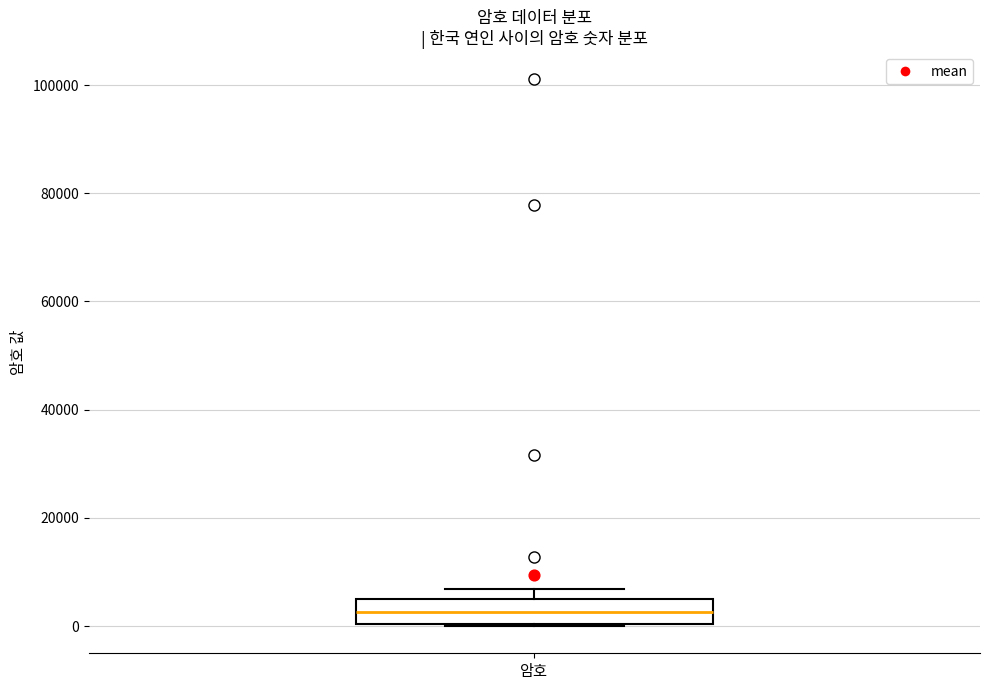

Transcribe this box plot: give where the median line is, the range the box spans, and where the two whiskers end, as read against the y-axis. The values are not printed on the chart, so give them approximately, as read against the axis.

median 2000, box 0 to 6000, whiskers 0 to 6000 (just above the box's upper edge)